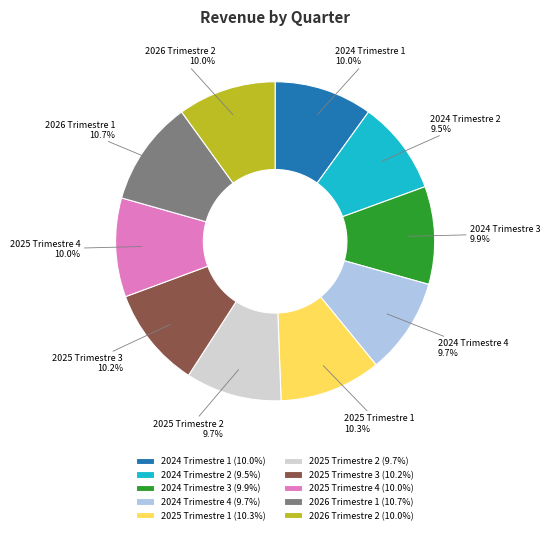

How many slices are in this pie chart?

10